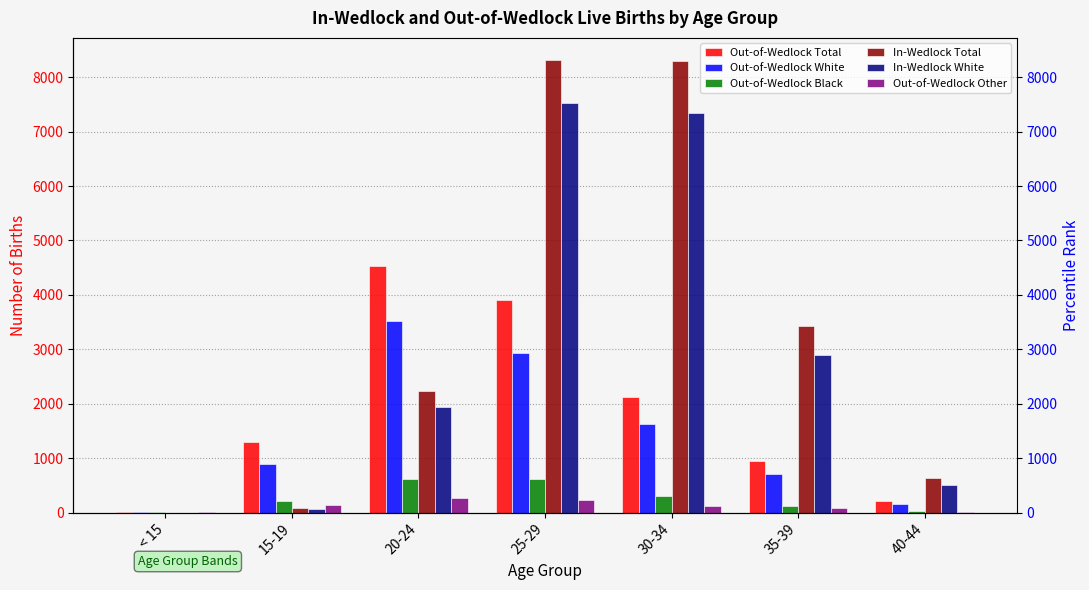

At how many categories does at least one series exceed 2340?

4